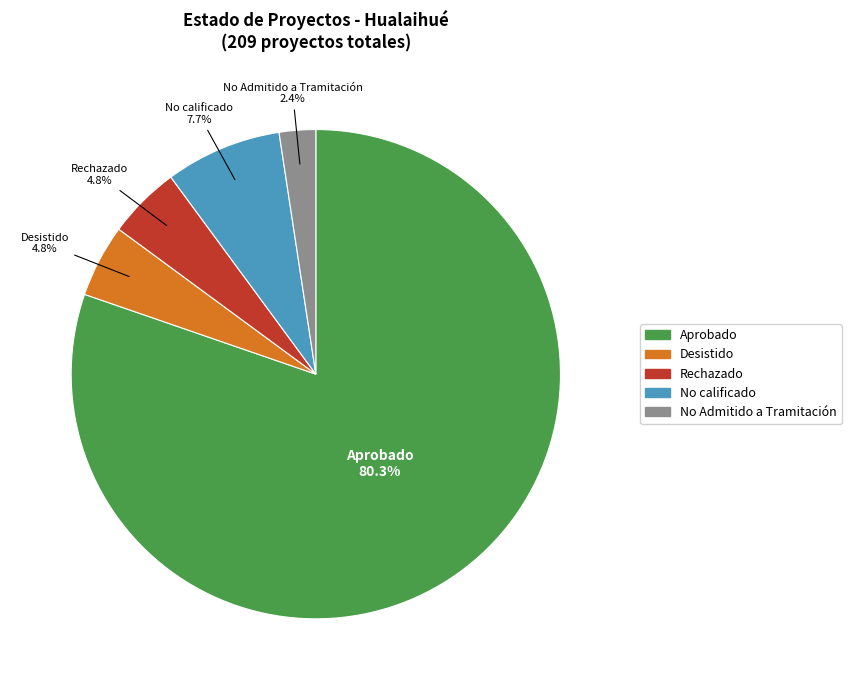

Does Aprobado account for over 50% of the chart?

Yes